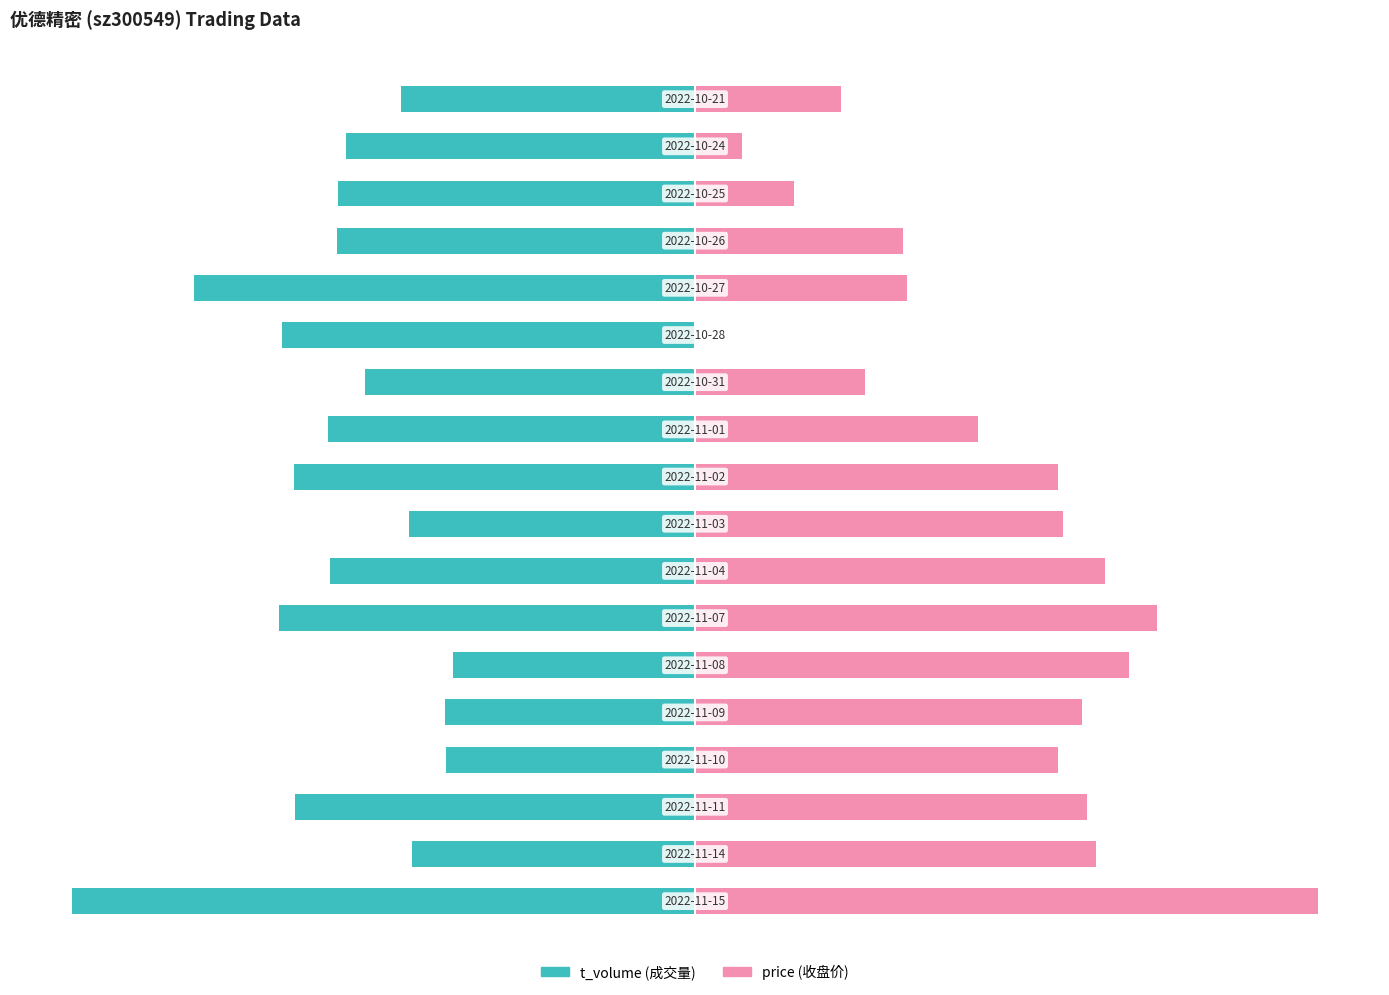

What is the total value across all series at 10?

-13.6